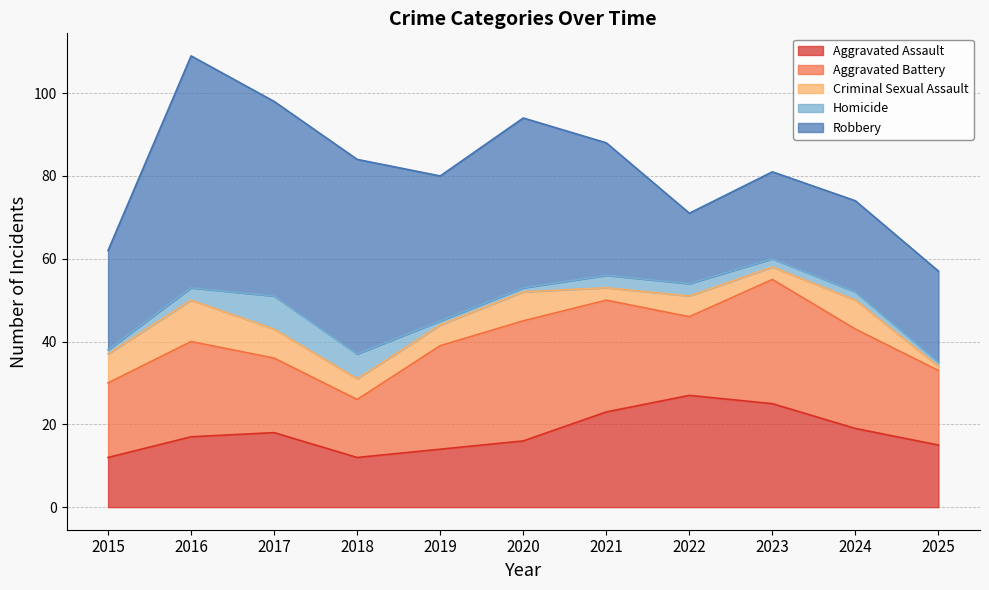

At which label is Criminal Sexual Assault closest to 5?

2018